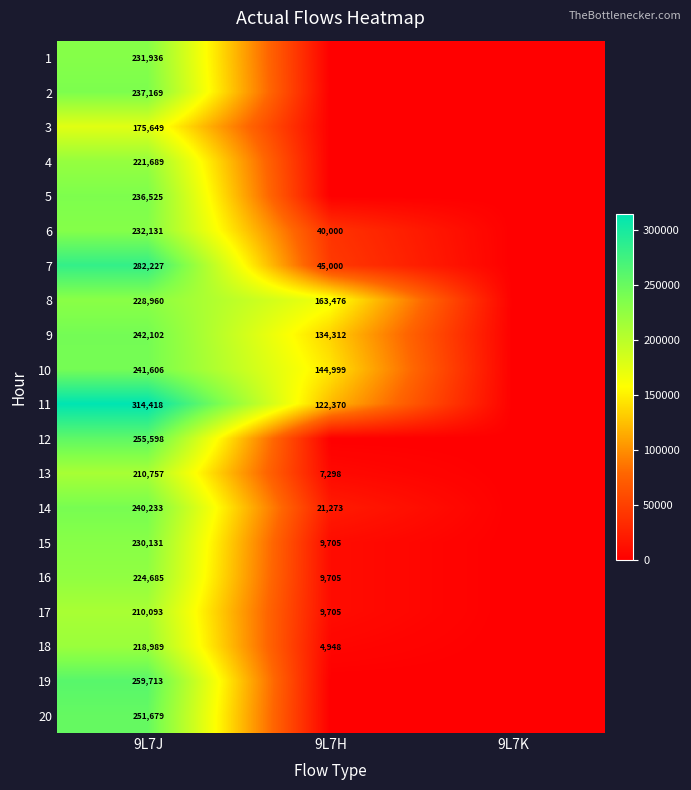

At how many categories does at least one series exceed 231318?

1